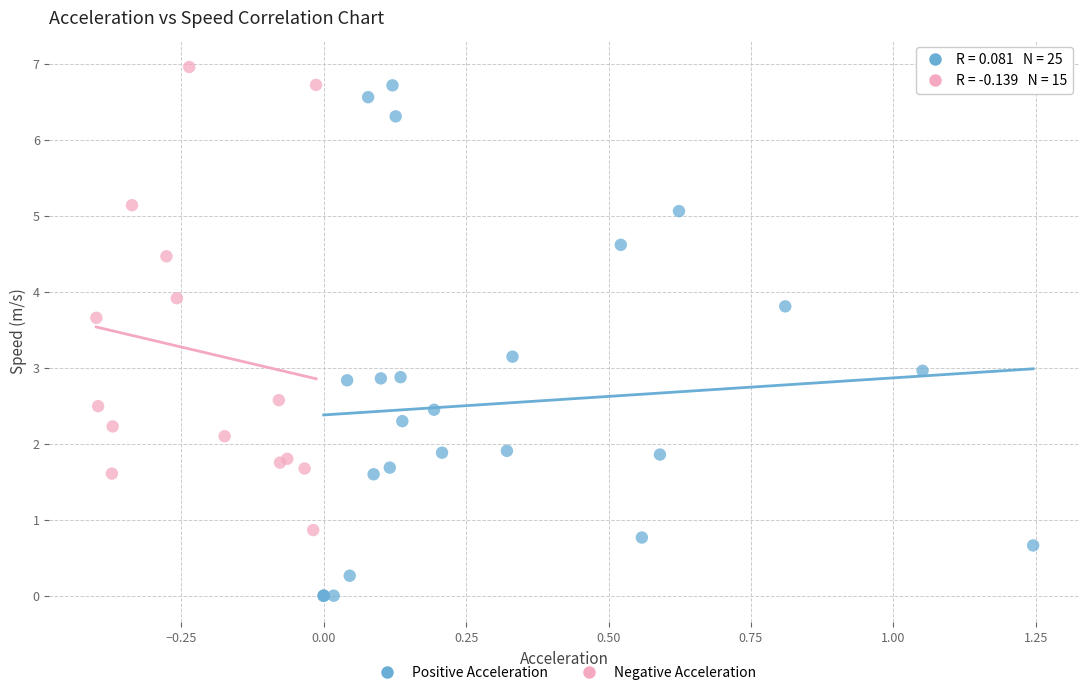

Which series contains the lowest Y value?

Positive Acceleration